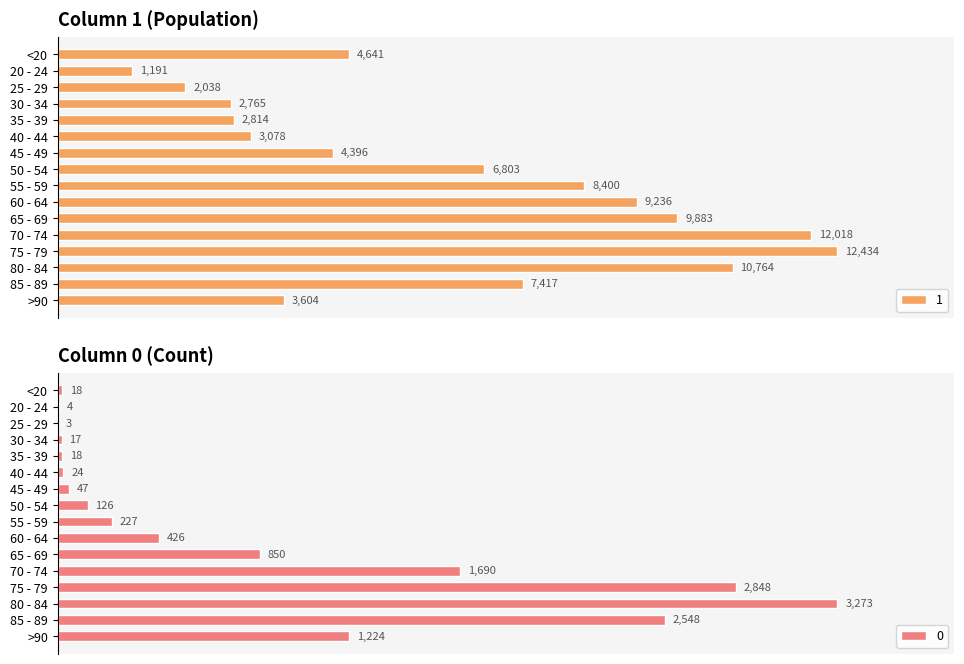

Is it true that 0 equals 158 at 60 - 64?

False